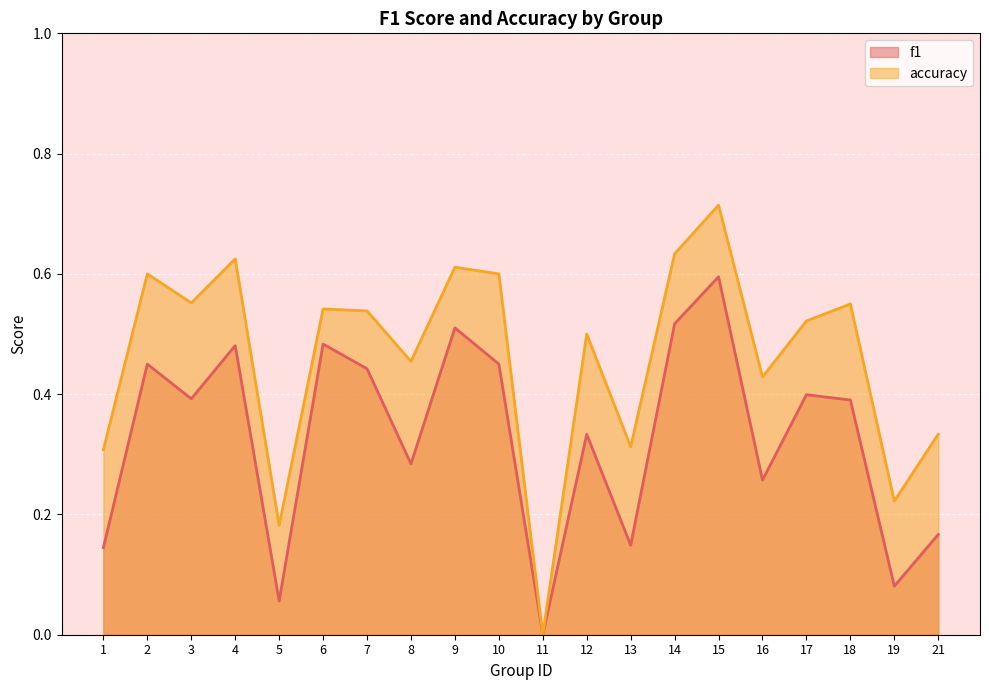

At which label is f1 closest to 0?

11